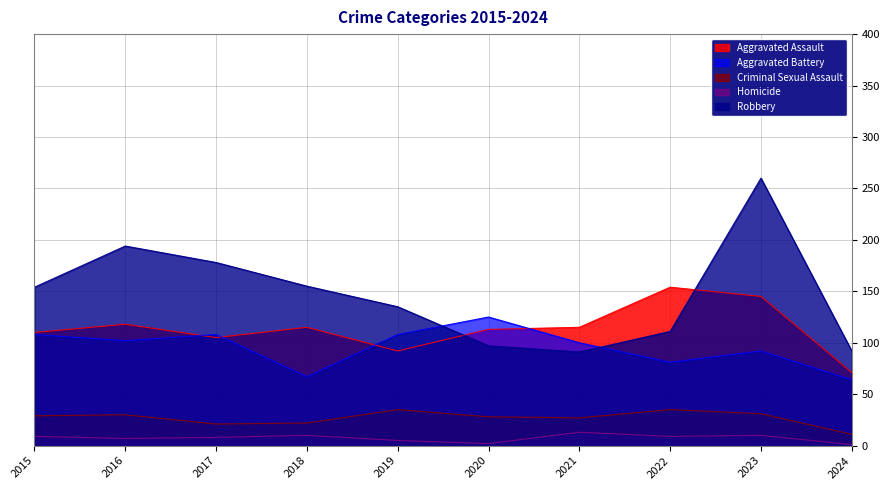

True or false: Robbery has more than 0 interior local peaks.

True